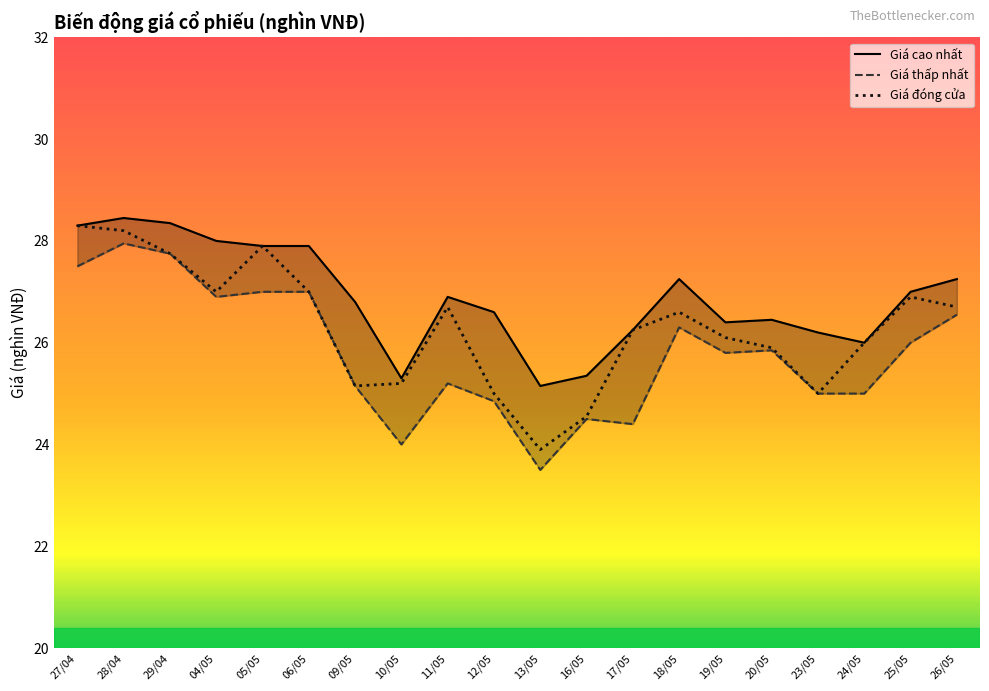

How many interior local valleys does the Giá cao nhất series have?

4